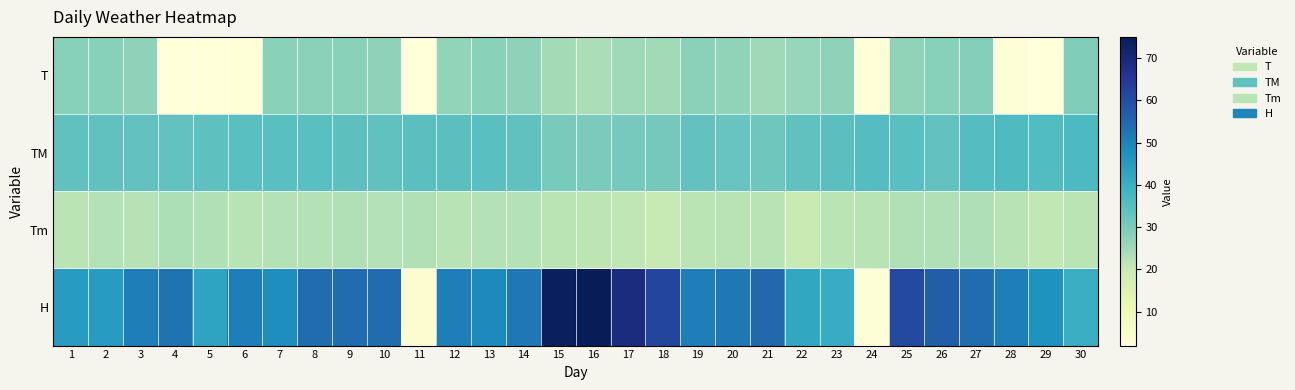

What is the greatest value displayed?

75.0